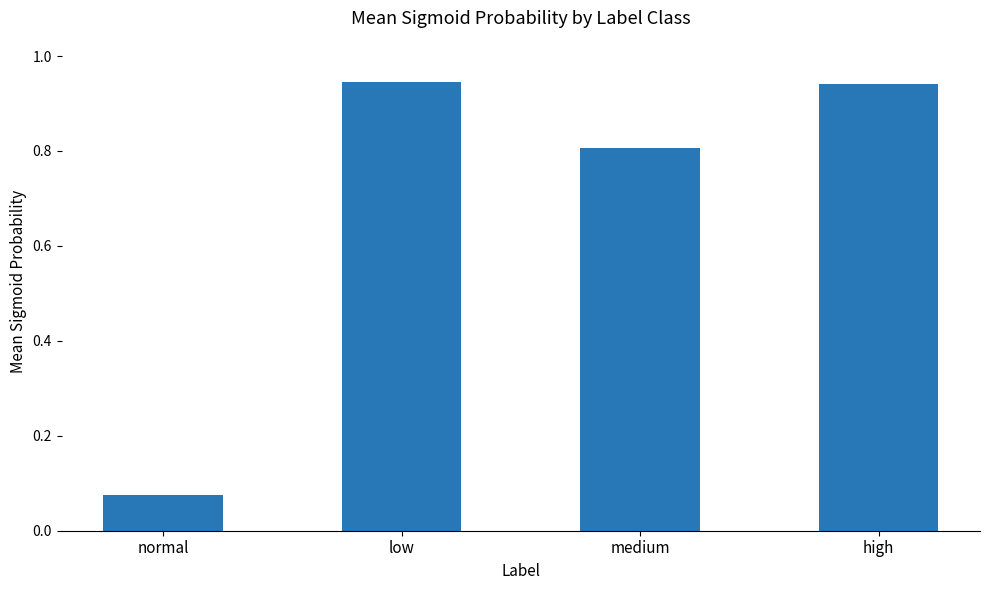

What position from the left is medium?

3